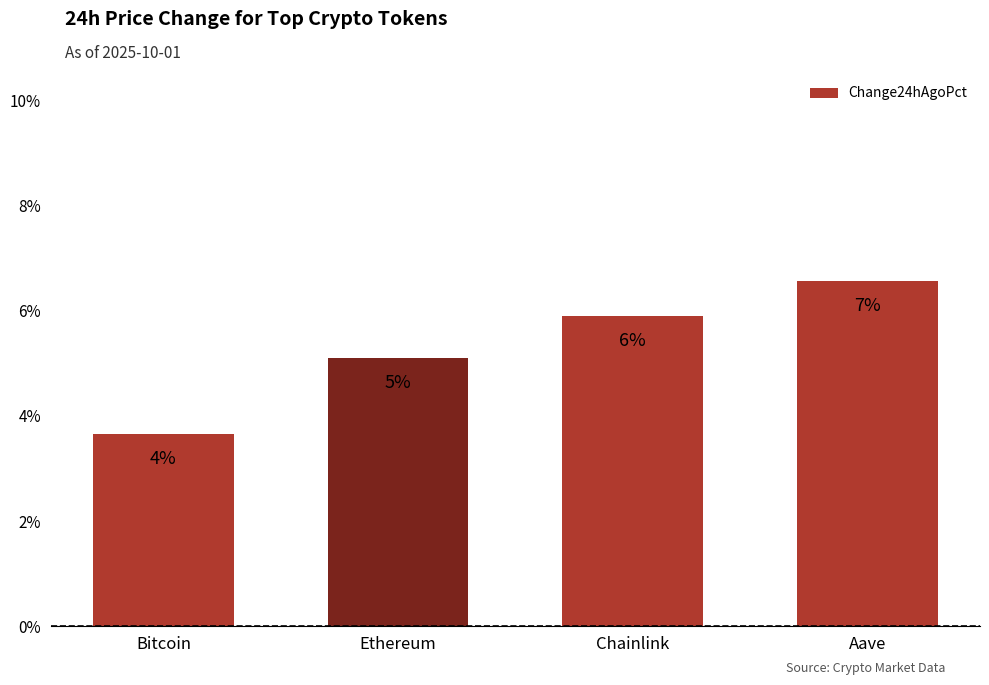

What is the maximum value shown in the chart?

6.6